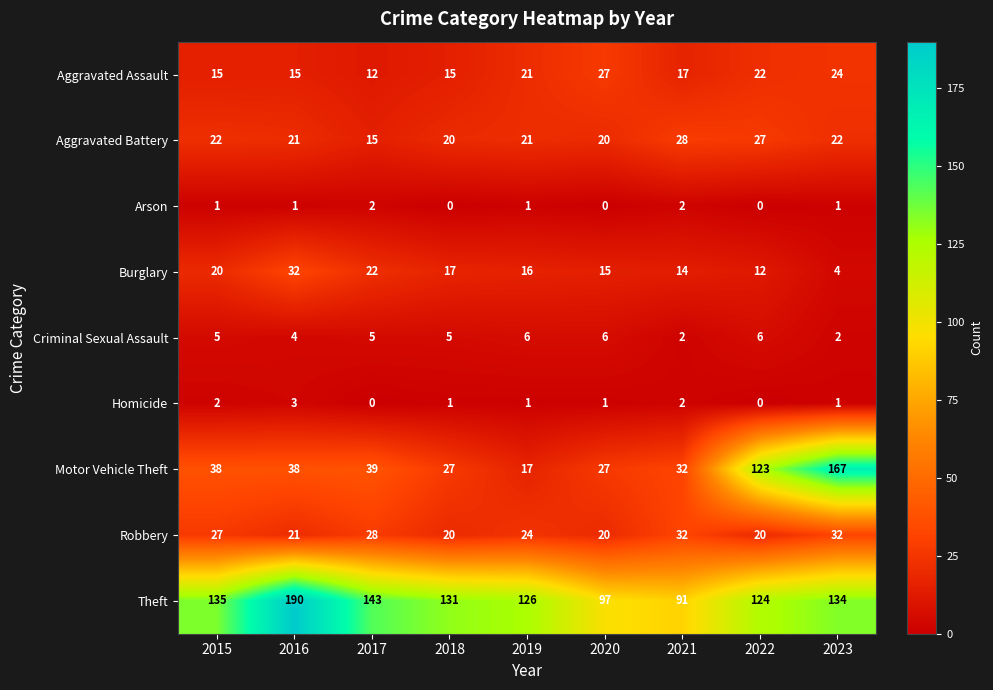

True or false: Arson has a value of 2 at 2016.

False